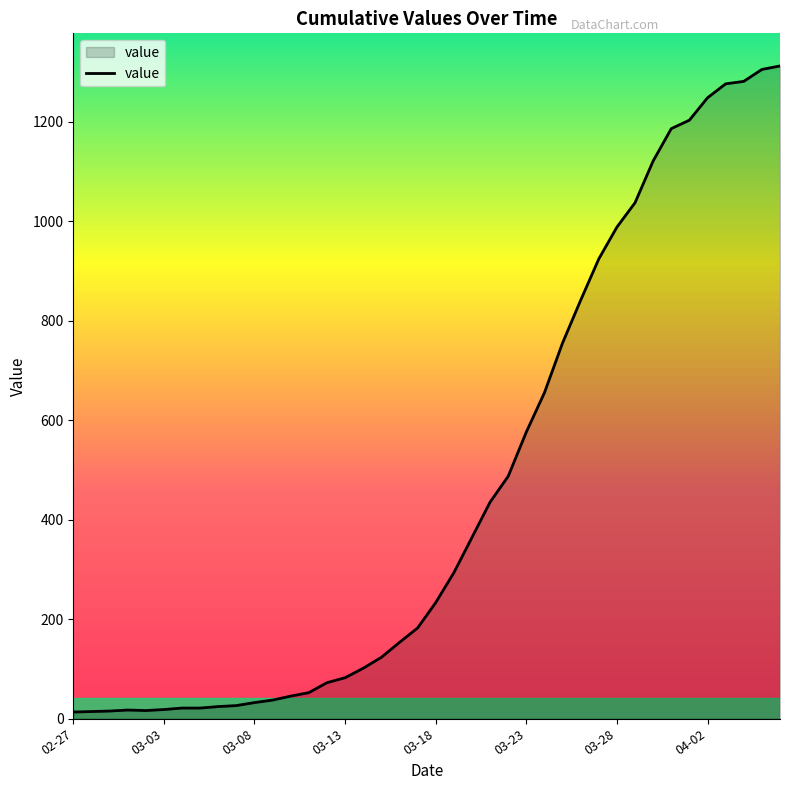

What is the difference between the maximum and minimum values?

1299